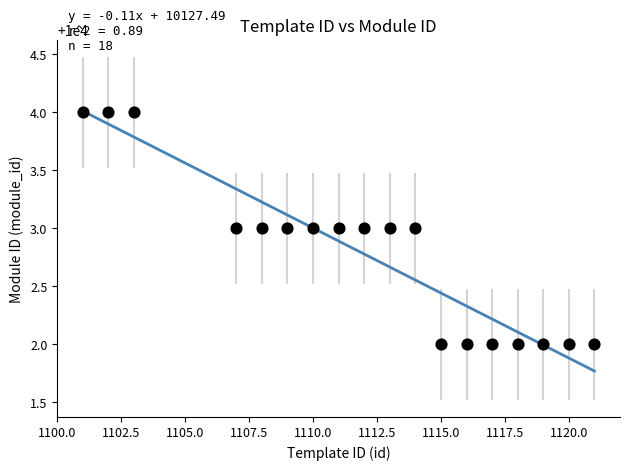

What is the range of X values (max minus min)?

20